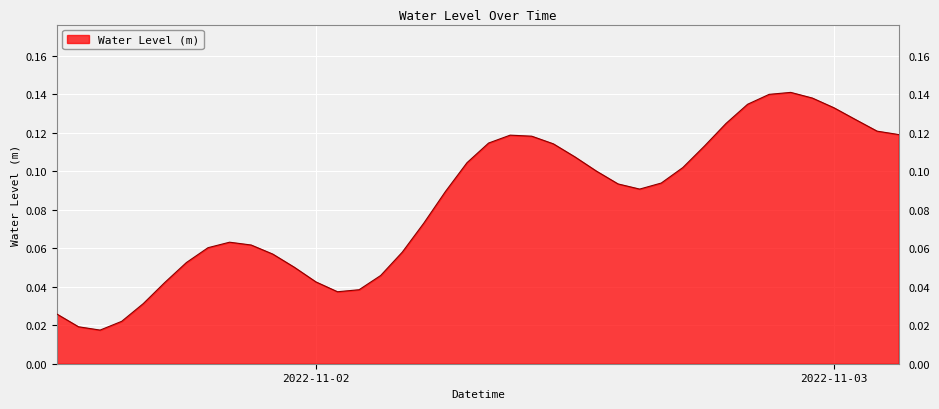

What is the difference between the second highest and second lowest values?

0.1